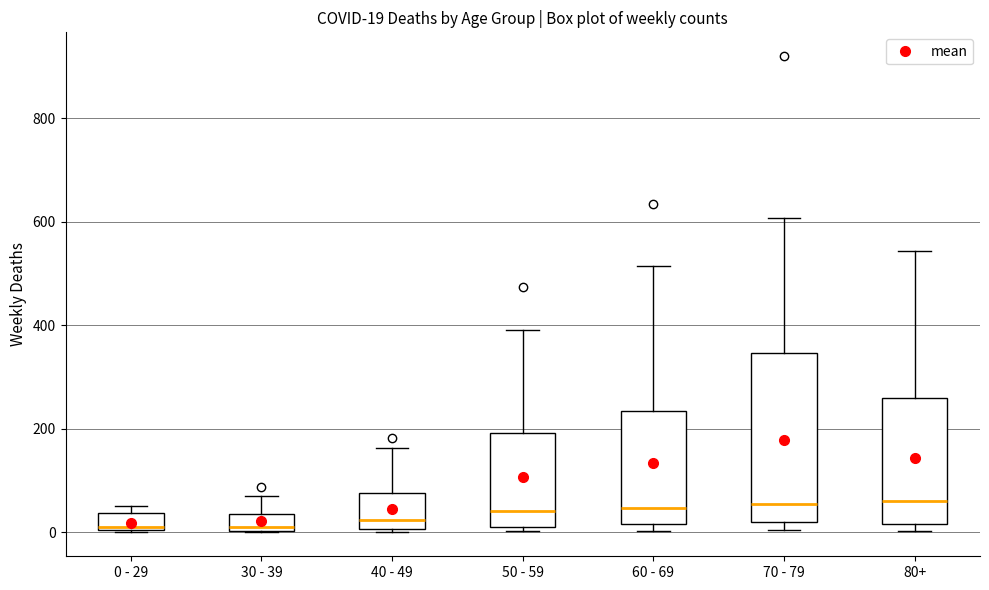

Comparing the boxes themselves (not the whiskers), which one is the tallest?

70 - 79